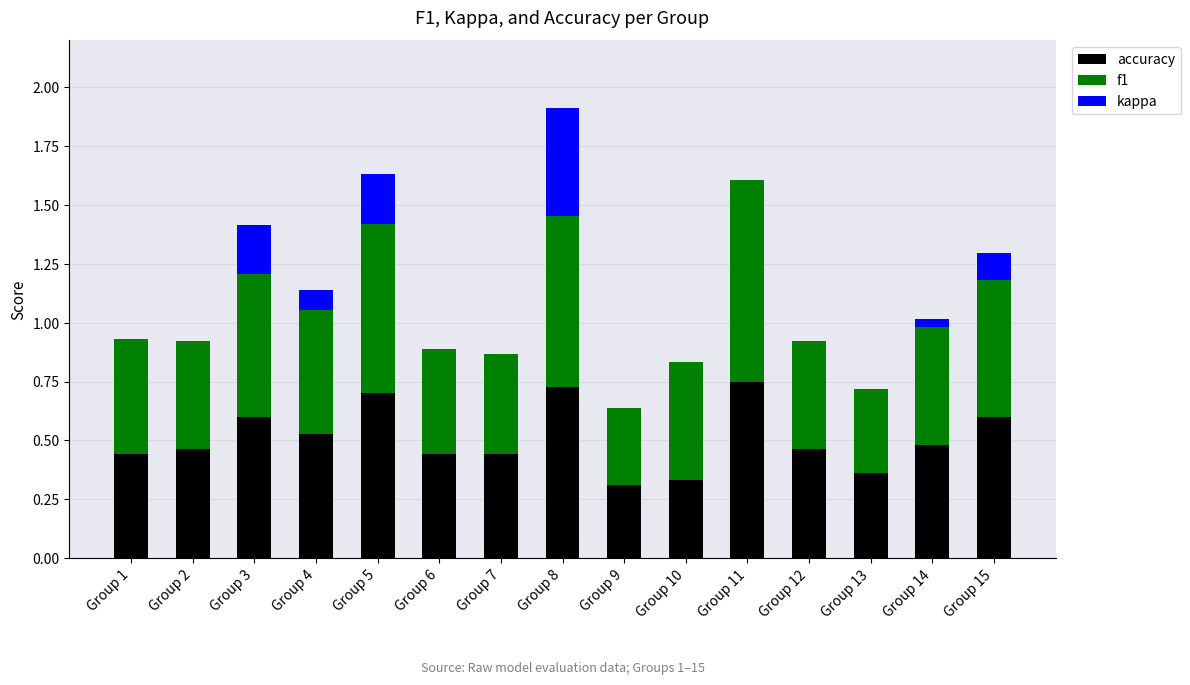

Are the bars grouped side by side (vs. stacked)?

No